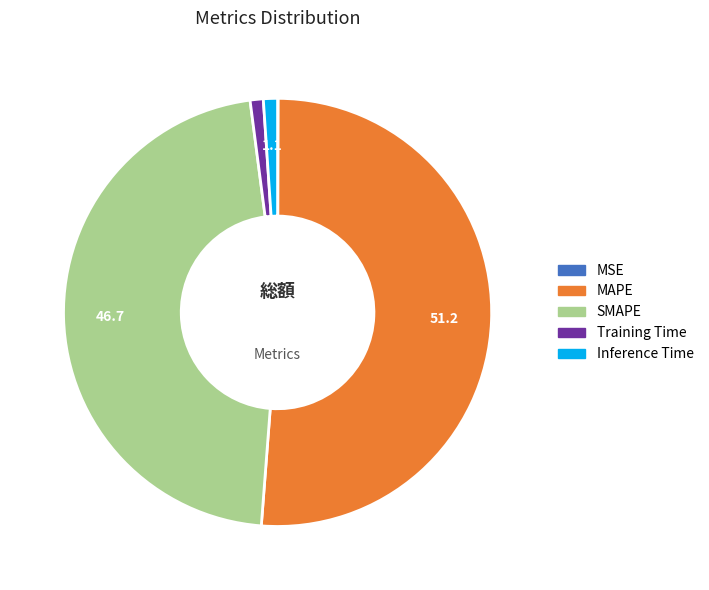

Which category has the biggest portion of the pie?

MAPE